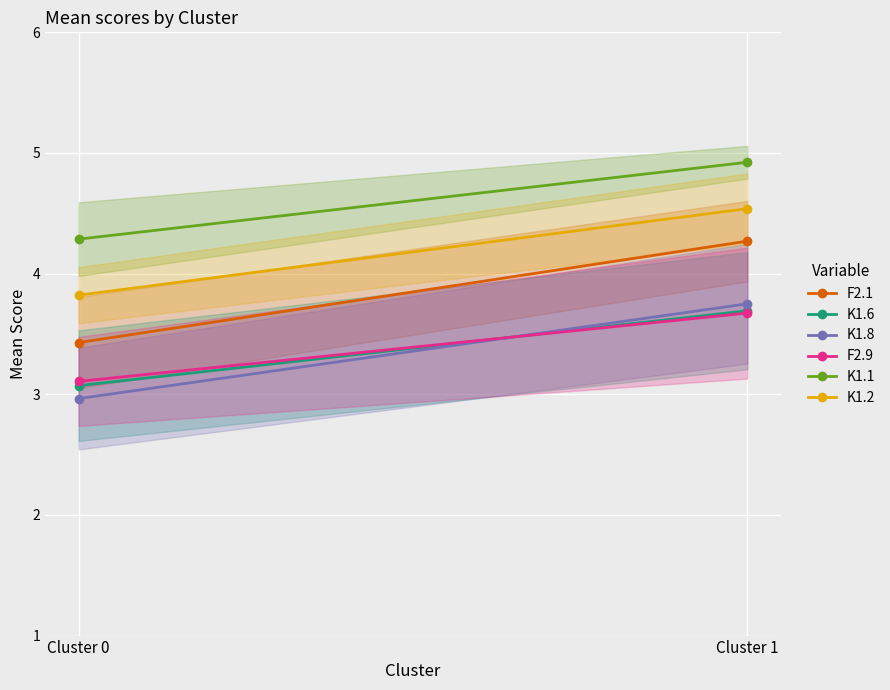

Rank the categories by K1.6 value from lowest to highest.

Cluster 0, Cluster 1